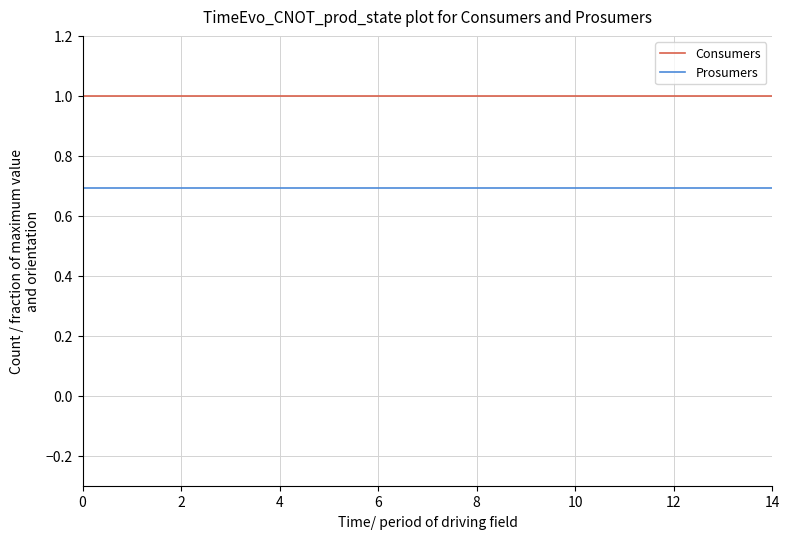

True or false: Consumers and Prosumers cross at least once.

False